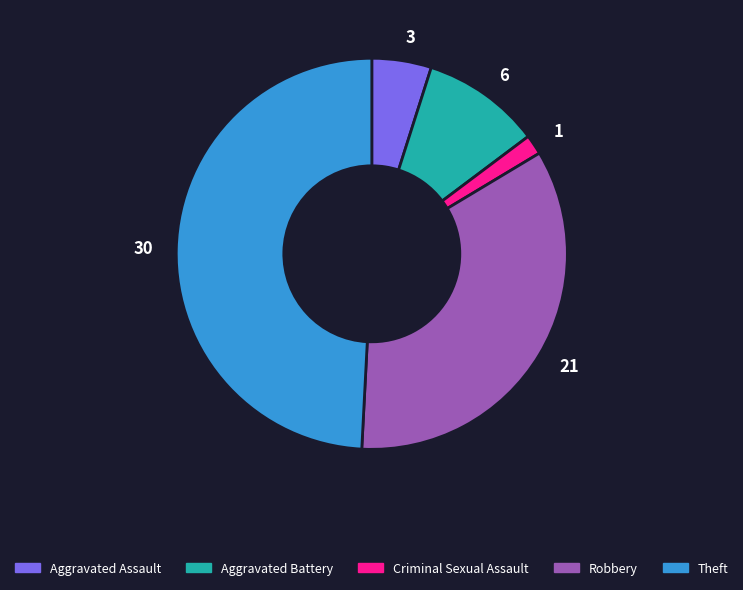

The 1 slice represents 2% of the pie. True or false?

True